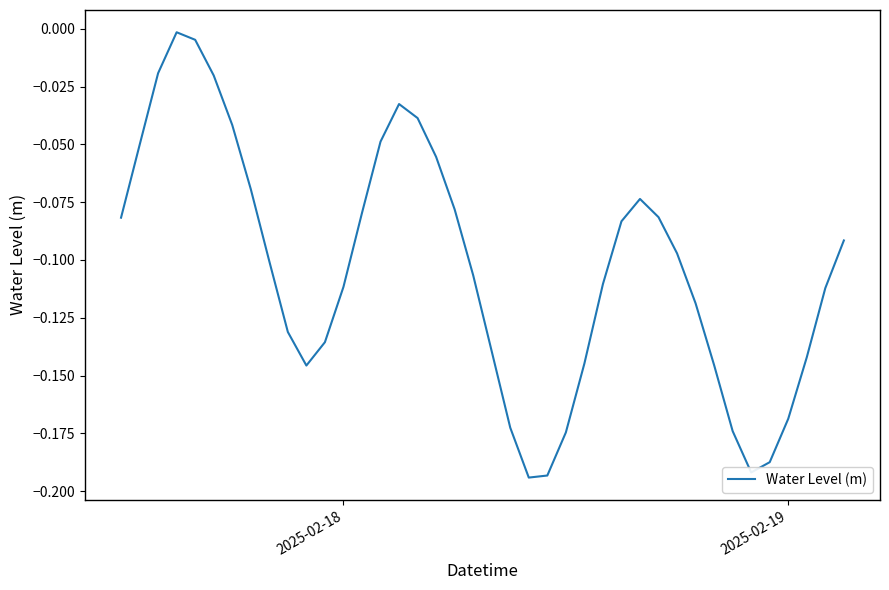

How many lines are shown in the chart?

1